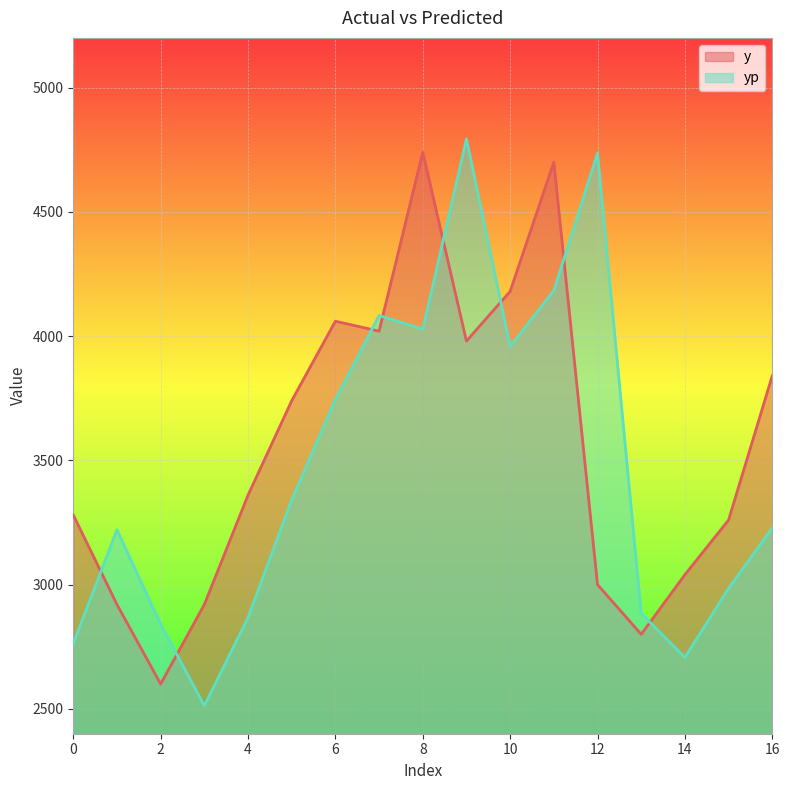

Which category has the lowest value across all series?

3